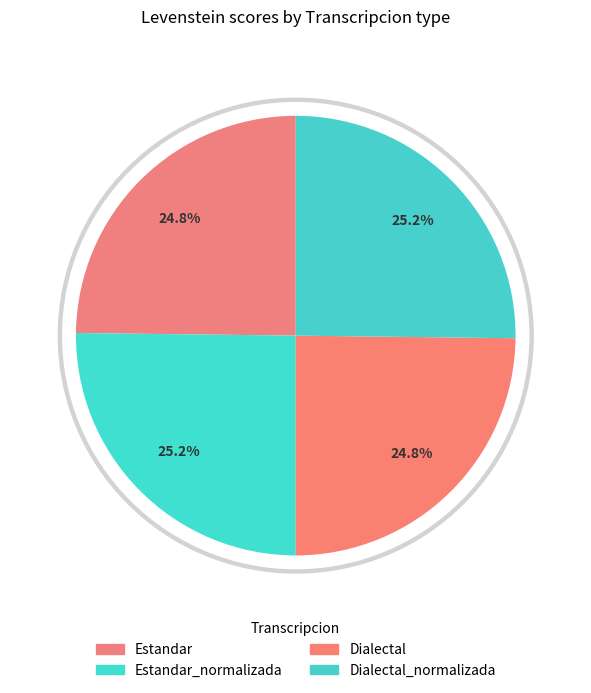

What is the change in value from Dialectal to Dialectal_normalizada?

+0.4